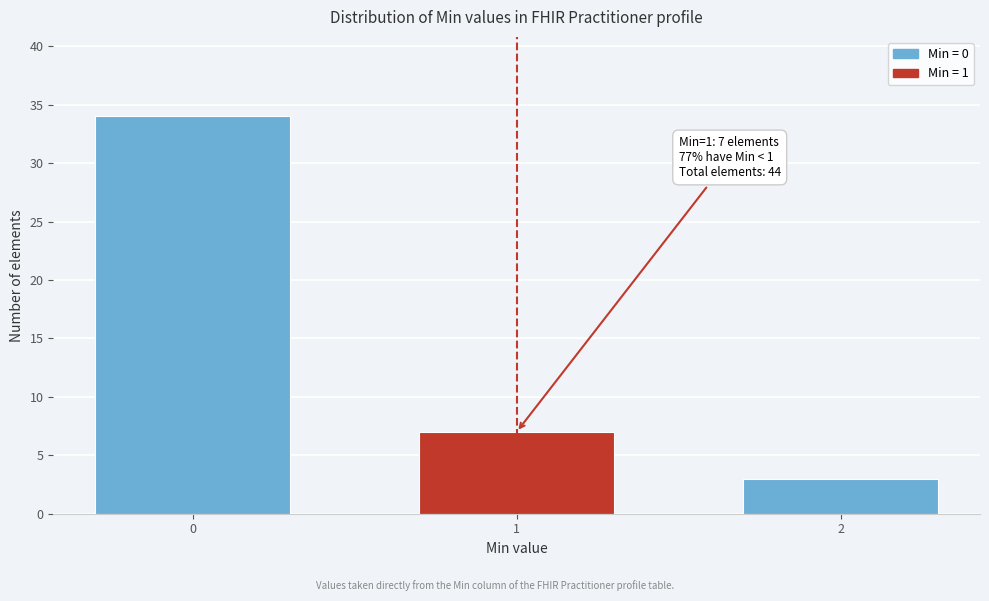

Reading right to left, what are all the values shown in this chart?

3	7	34